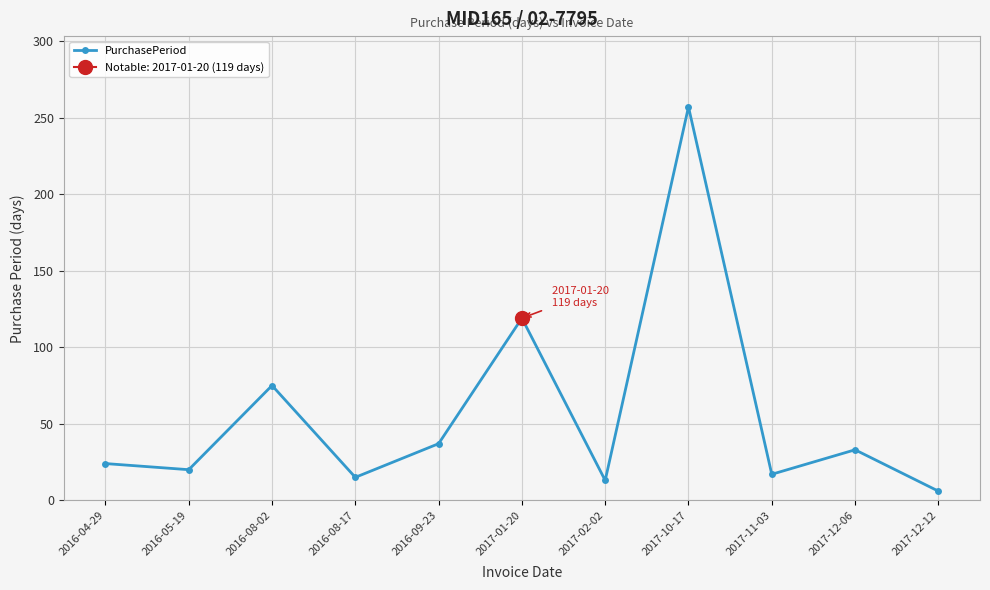

Where is the first local maximum?

2016-08-02